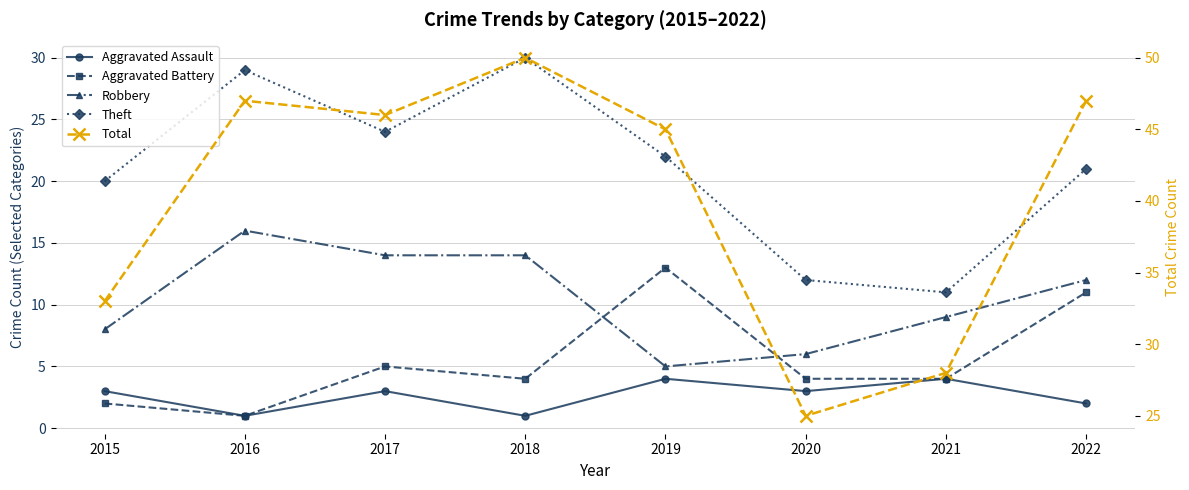

Which series ends up on top after the final intersection of Robbery and Aggravated Battery?

Robbery